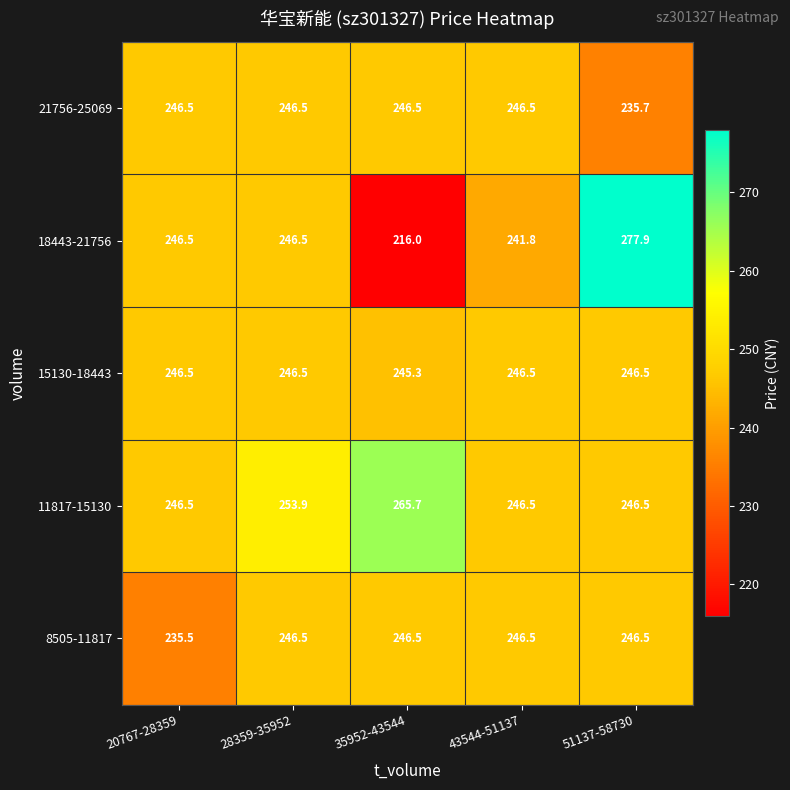

What is the spread (max minus min) of values at 20767-28359?

11.0